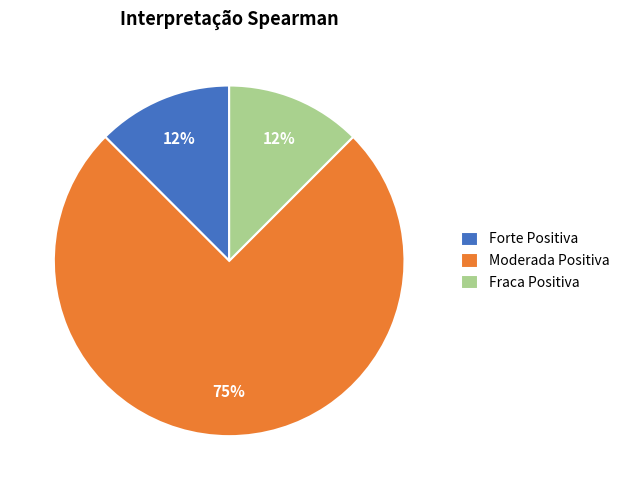

What is the majority slice?

Moderada Positiva